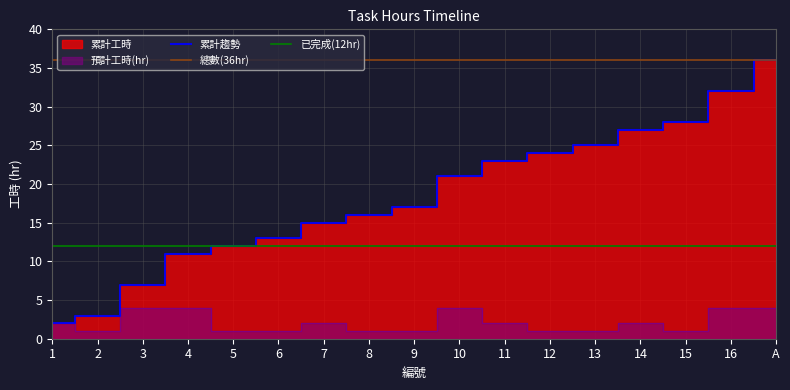

True or false: 預計工時(hr) has more than 1 points higher than both neighbors.

True